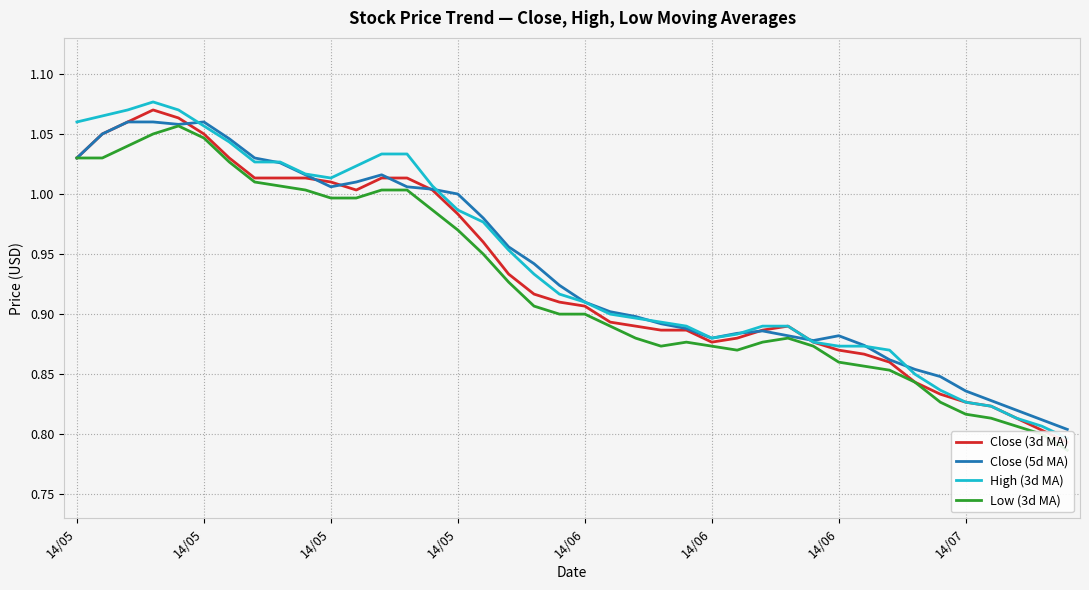

At which category does High (3d MA) reach its first local valley?

14/05